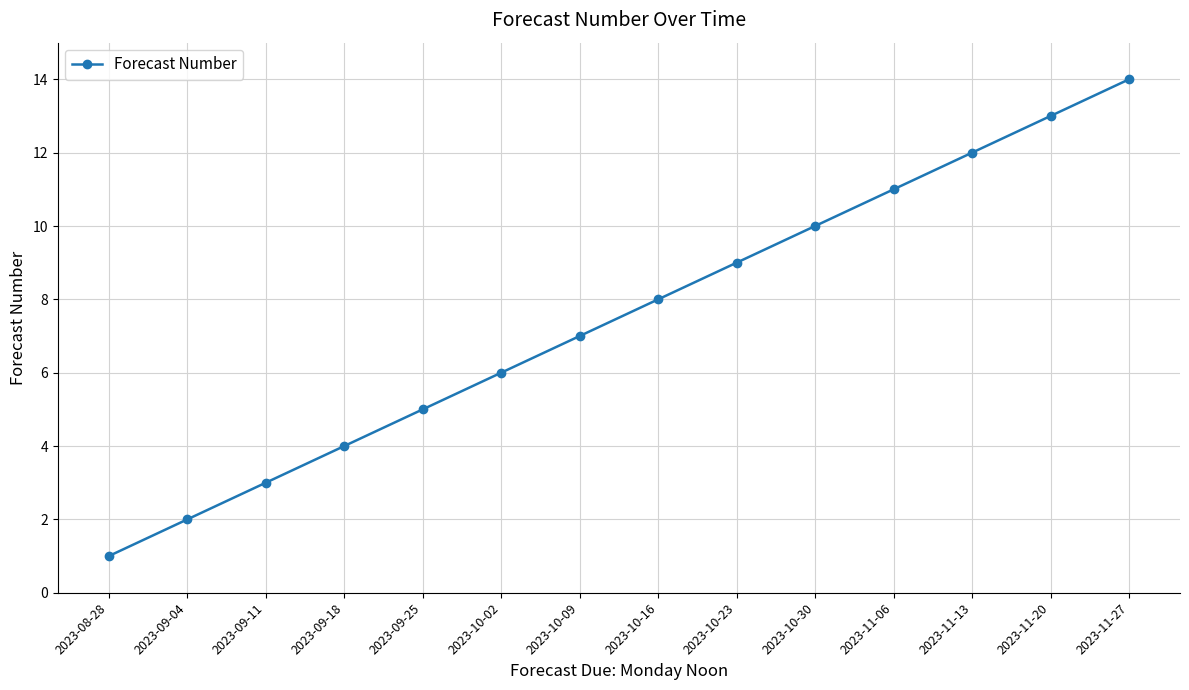

How many series are shown in this chart?

1